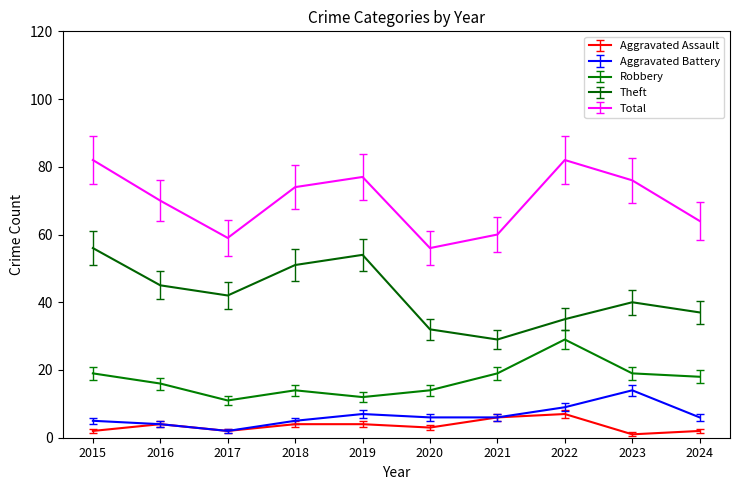

What is the difference between the maximum and minimum values in the Total series?

26